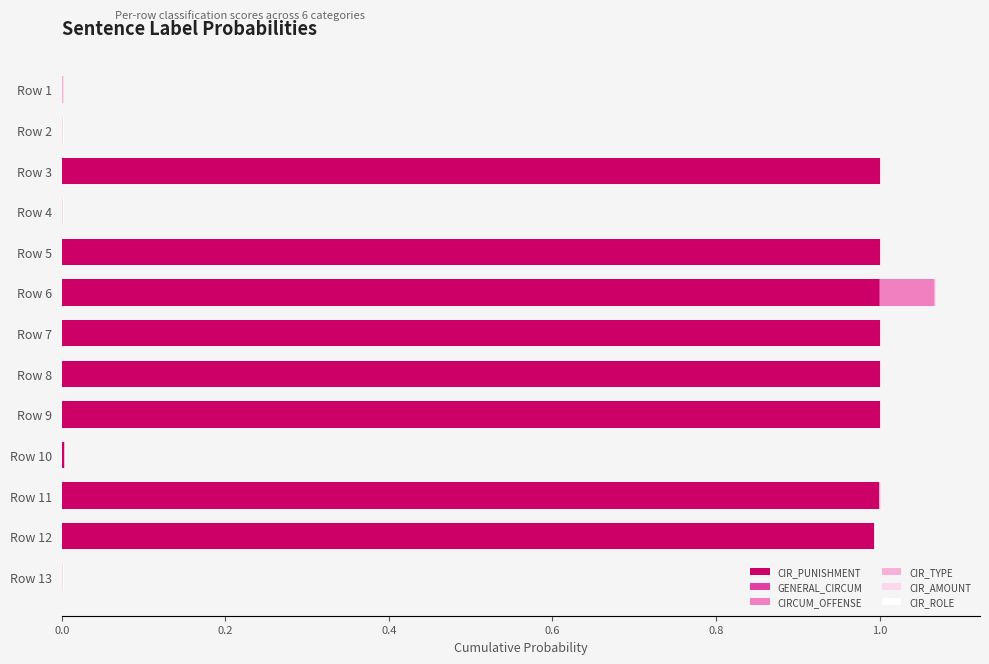

True or false: CIR_PUNISHMENT has a value of 0.0 at Row 10.

True